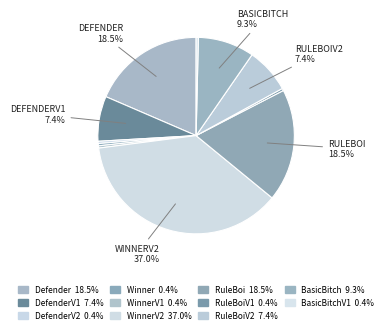

Count the number of slices in the pie.

11